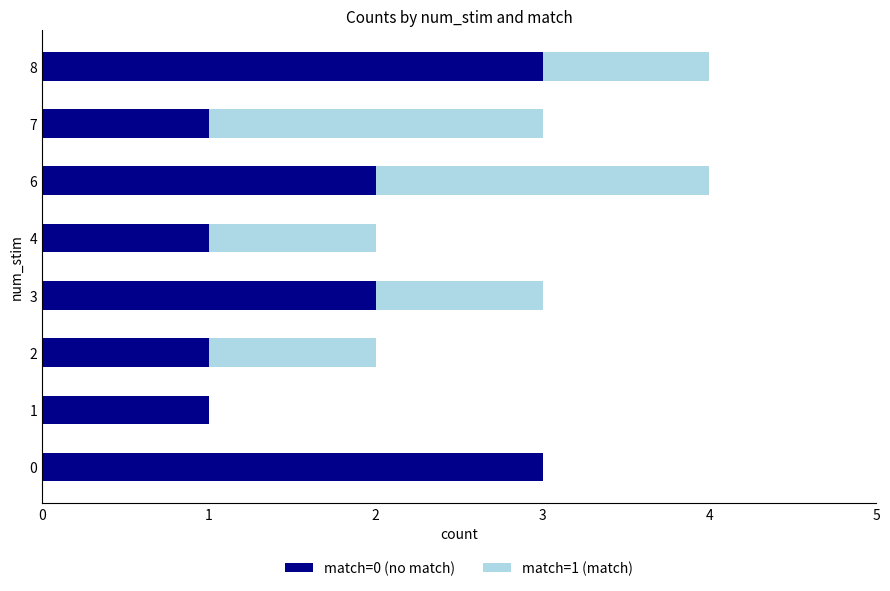

What is the total value across all series at 7?

3